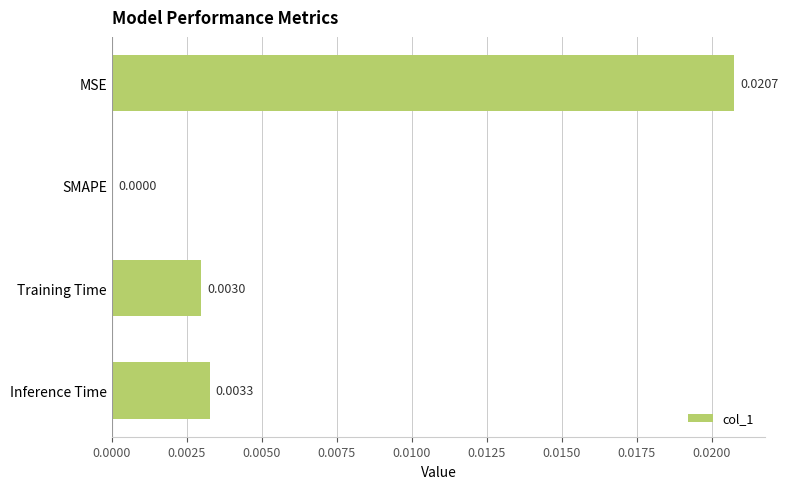

Between Training Time and SMAPE, which is larger?

Training Time